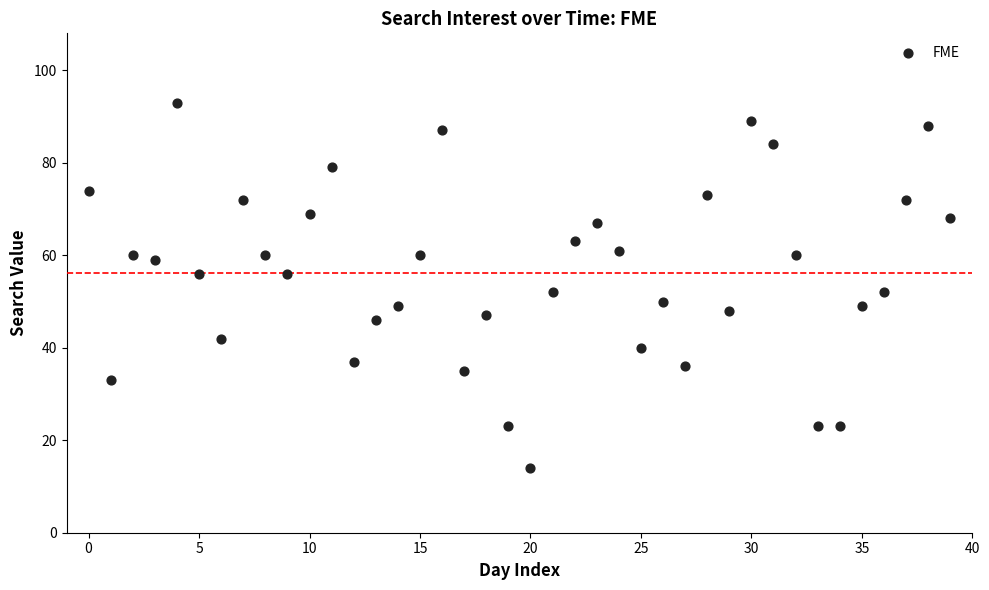

What is the range of Y values (max minus min)?

79